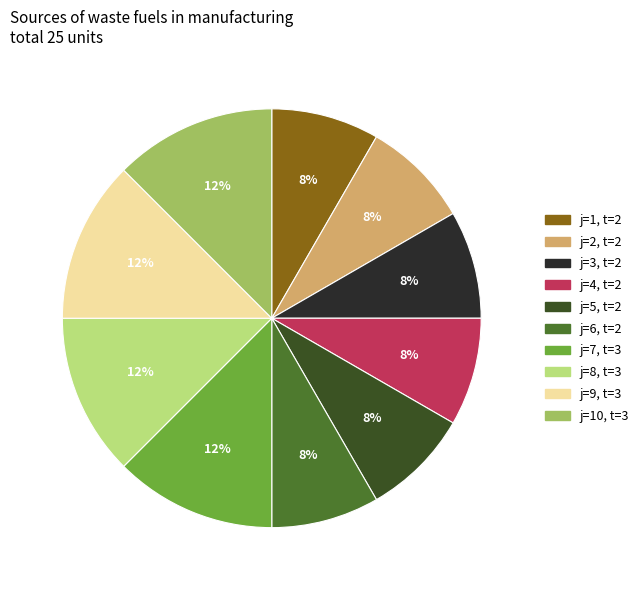

To the nearest percent, what is the difference between the largest and smallest slice percentages?

4%